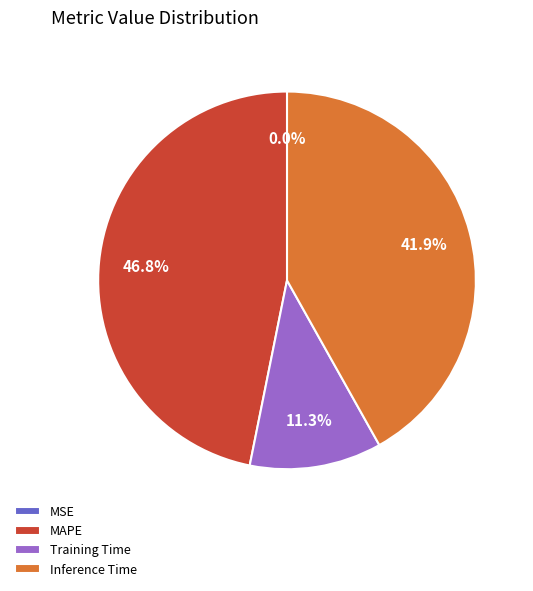

Between MAPE and Inference Time, which is larger?

MAPE